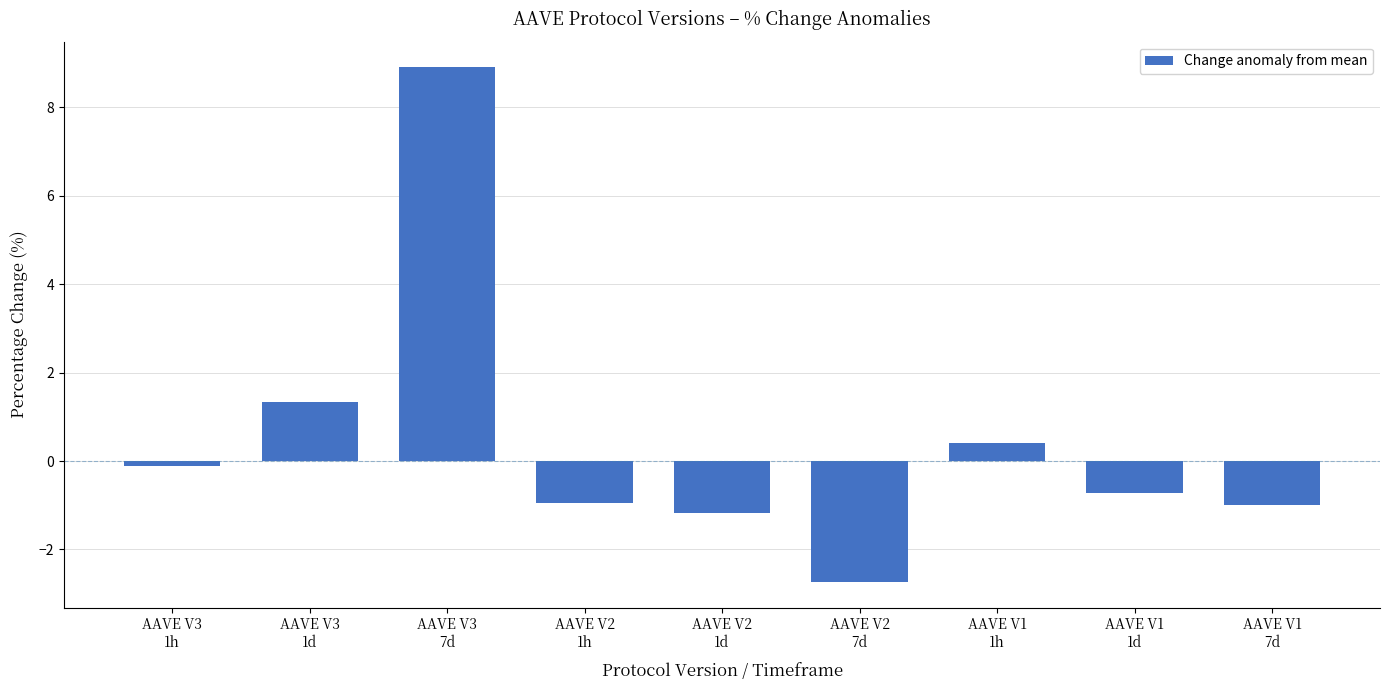

Reading right to left, list all the values displayed in this chart.

AAVE V1
7d=-1.0	AAVE V1
1d=-0.7	AAVE V1
1h=0.4	AAVE V2
7d=-2.7	AAVE V2
1d=-1.2	AAVE V2
1h=-1.0	AAVE V3
7d=8.9	AAVE V3
1d=1.3	AAVE V3
1h=-0.1